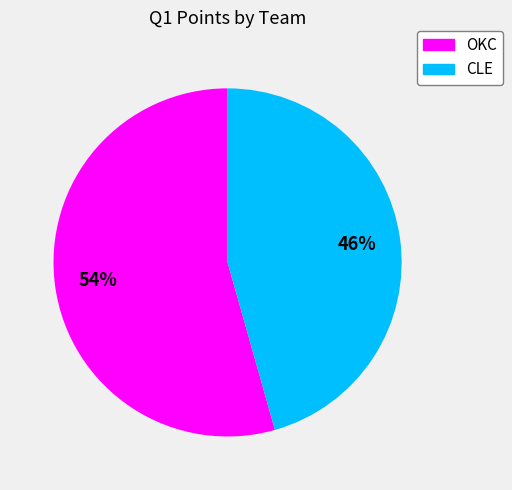

Does OKC account for over 50% of the chart?

Yes